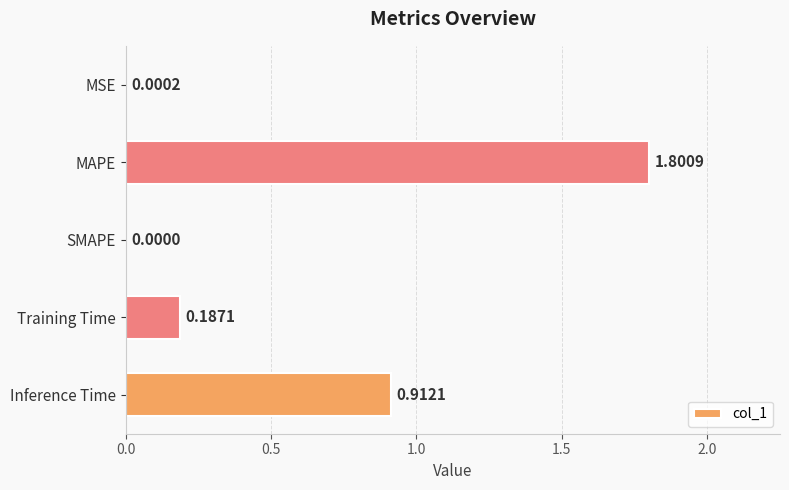

Where is the data nearest to the value 0?

SMAPE